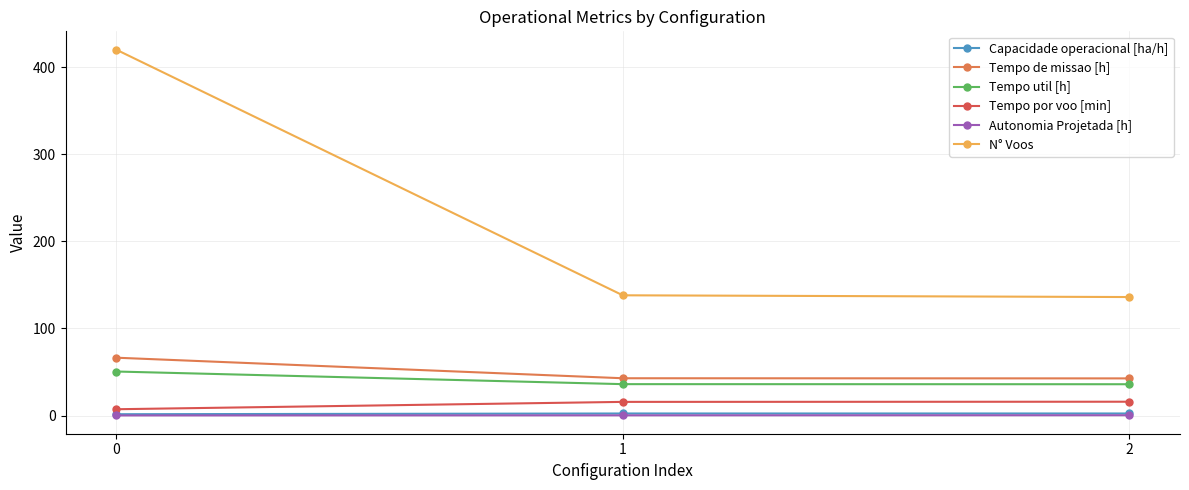

What is the maximum value for Tempo util [h]?

50.5